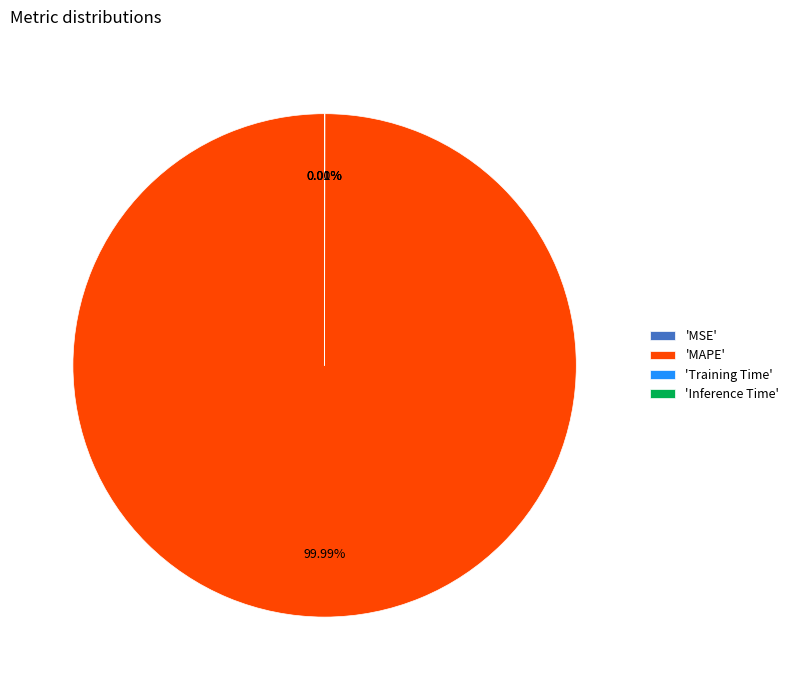

Which category accounts for the majority?

MAPE